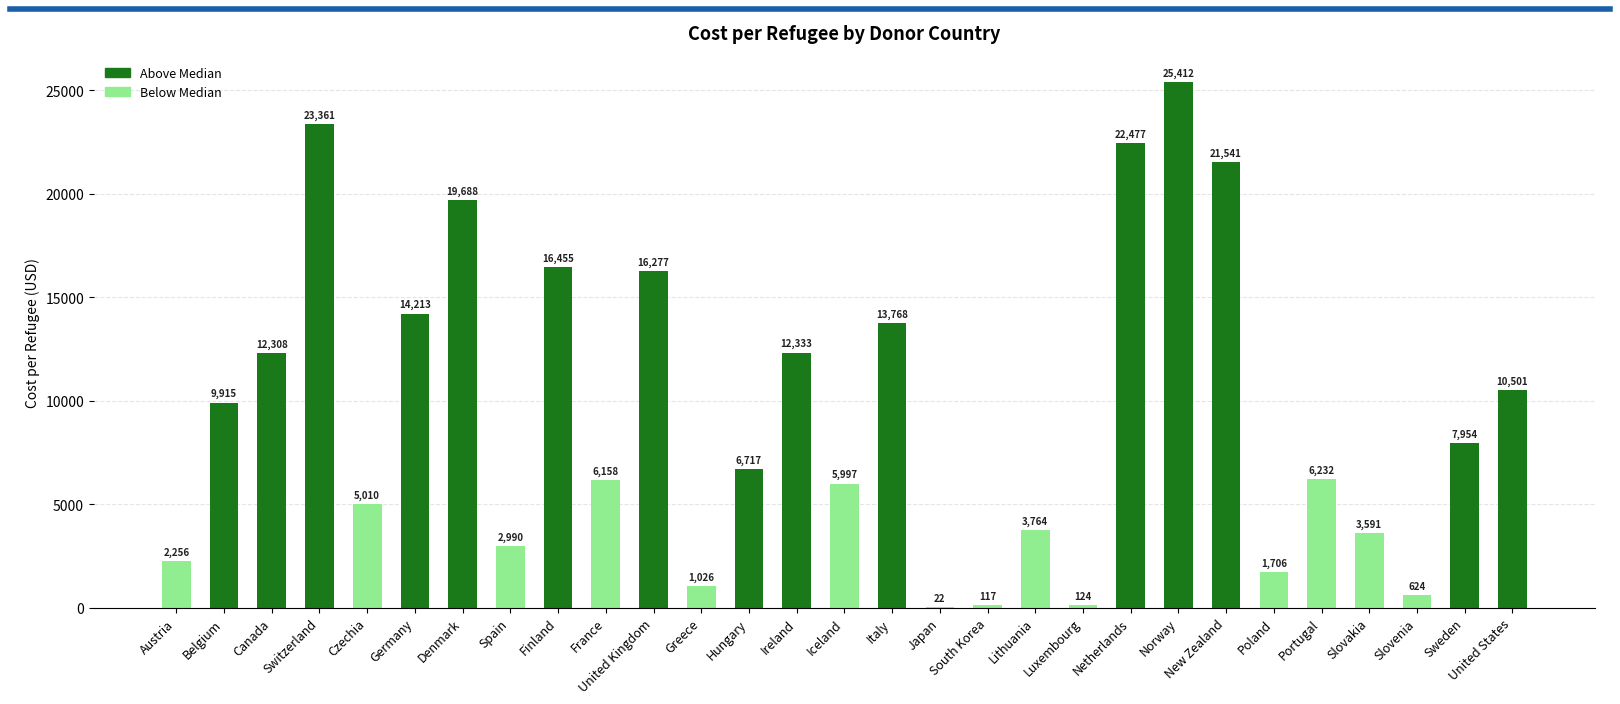

What is the ratio of the value at Belgium to the value at Czechia?

2.0